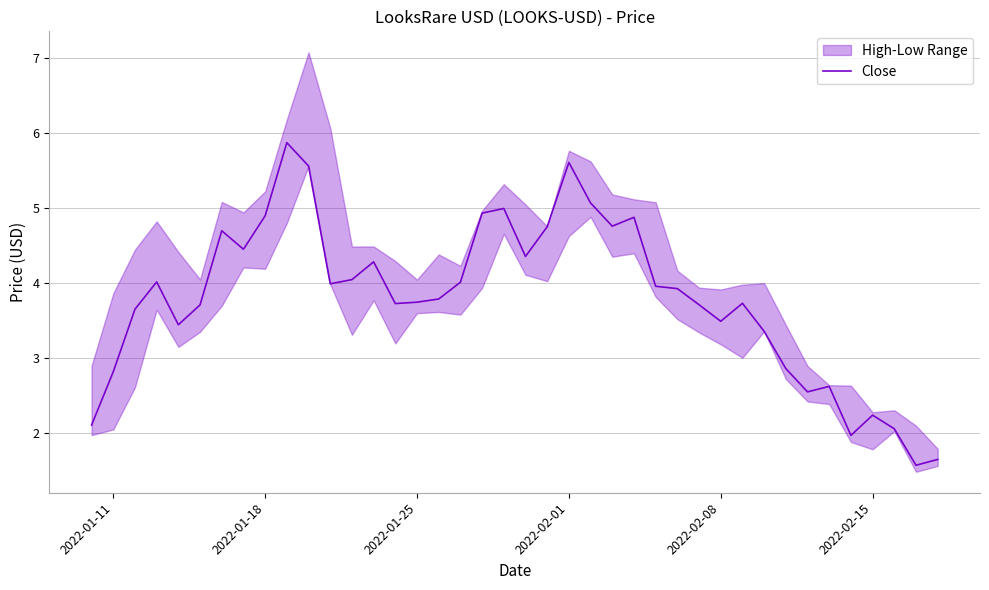

What is the maximum value for Close?

5.9